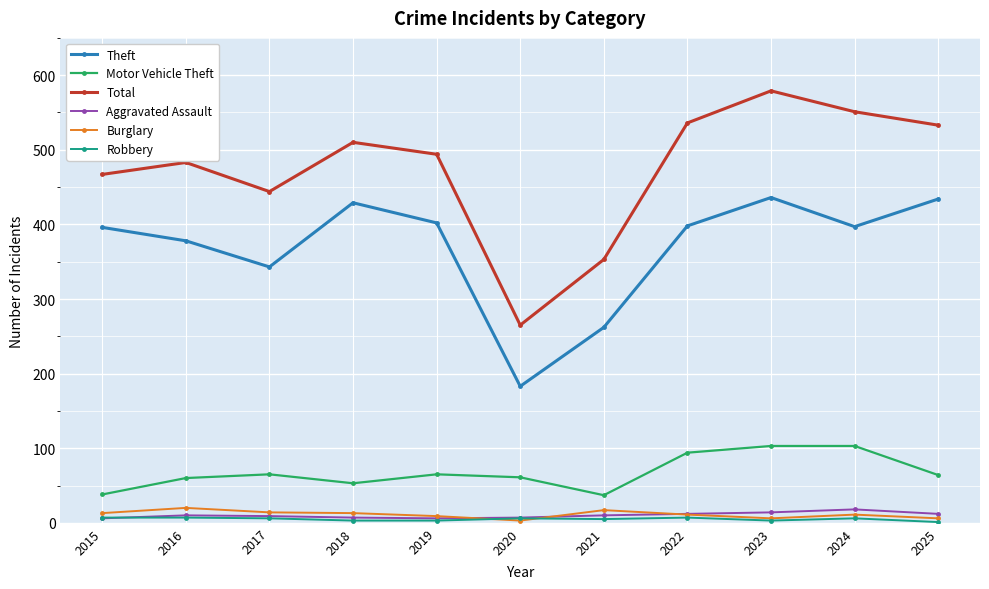

Is the value of Aggravated Assault at 2020 greater than the value of Motor Vehicle Theft at 2021?

No